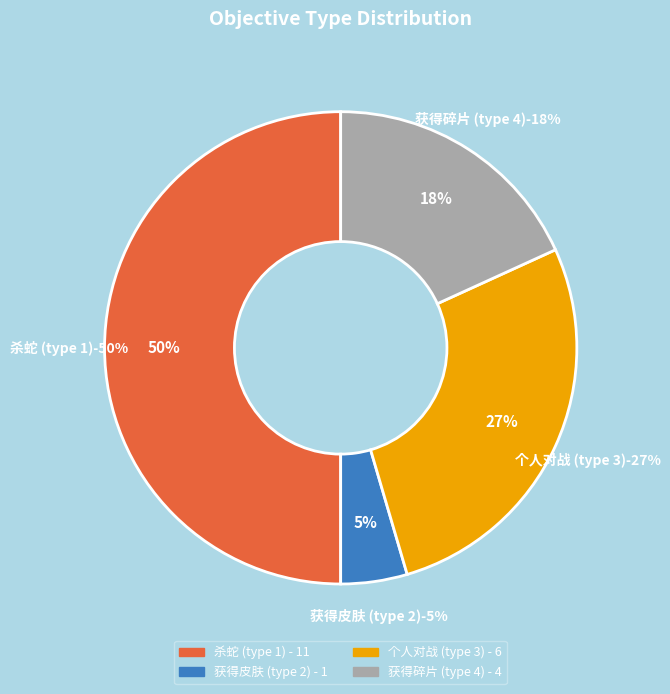

Is it true that 2 is 5% of the pie?

True